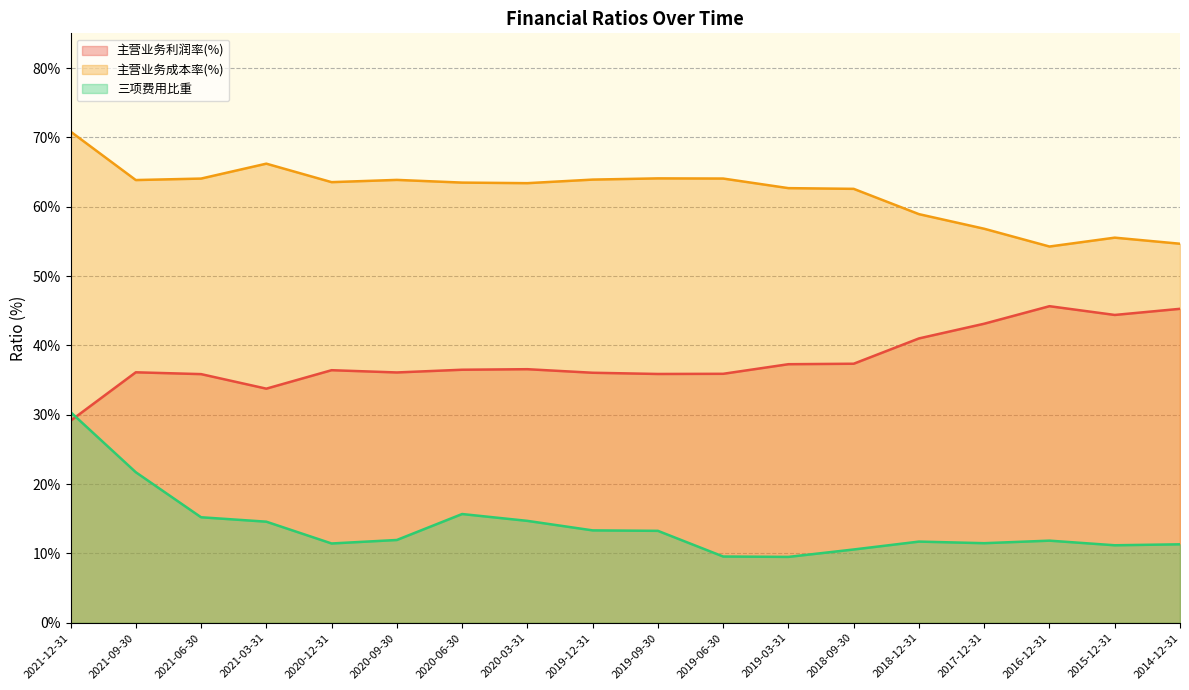

List the labels in order of 三项费用比重 value, largest first.

2021-12-31, 2021-09-30, 2020-06-30, 2021-06-30, 2020-03-31, 2021-03-31, 2019-12-31, 2019-09-30, 2020-09-30, 2016-12-31, 2018-12-31, 2017-12-31, 2020-12-31, 2014-12-31, 2015-12-31, 2018-09-30, 2019-06-30, 2019-03-31